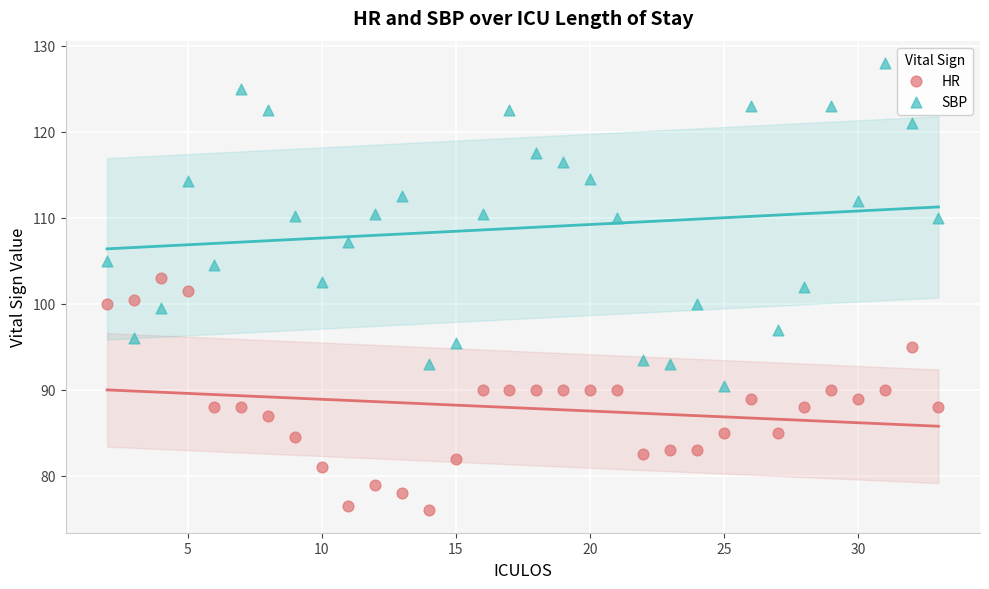

Which series has the widest spread of Y values?

SBP